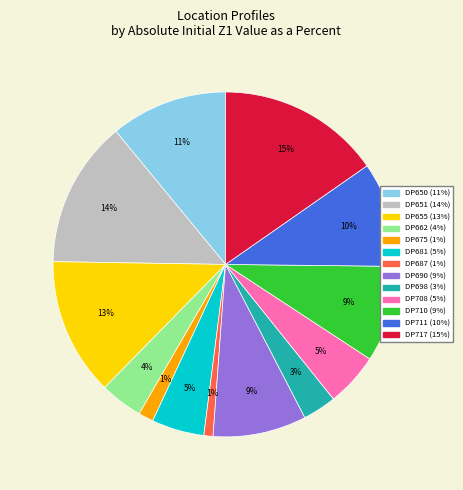

Which has a higher value, DP687 or DP708?

DP708